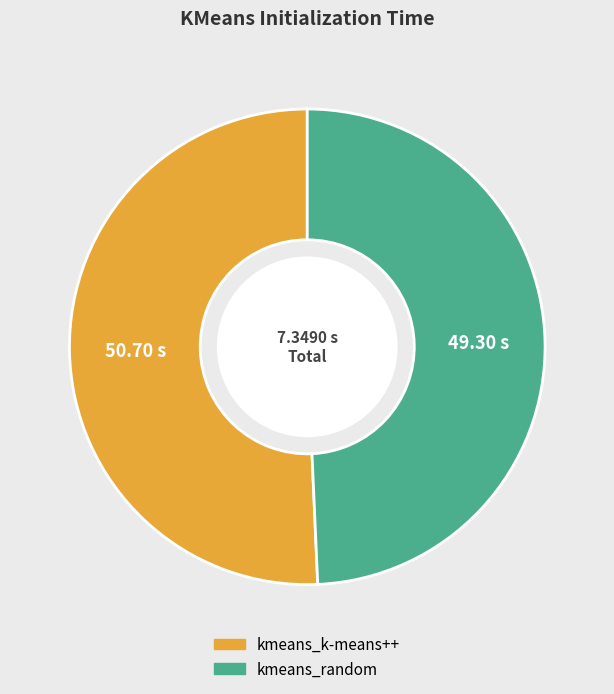

Does kmeans_random represent more than half of the total?

No